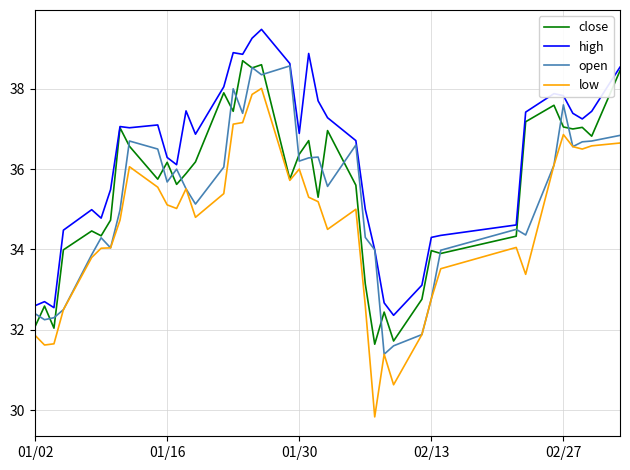

Which series has the largest total across all categories?

high